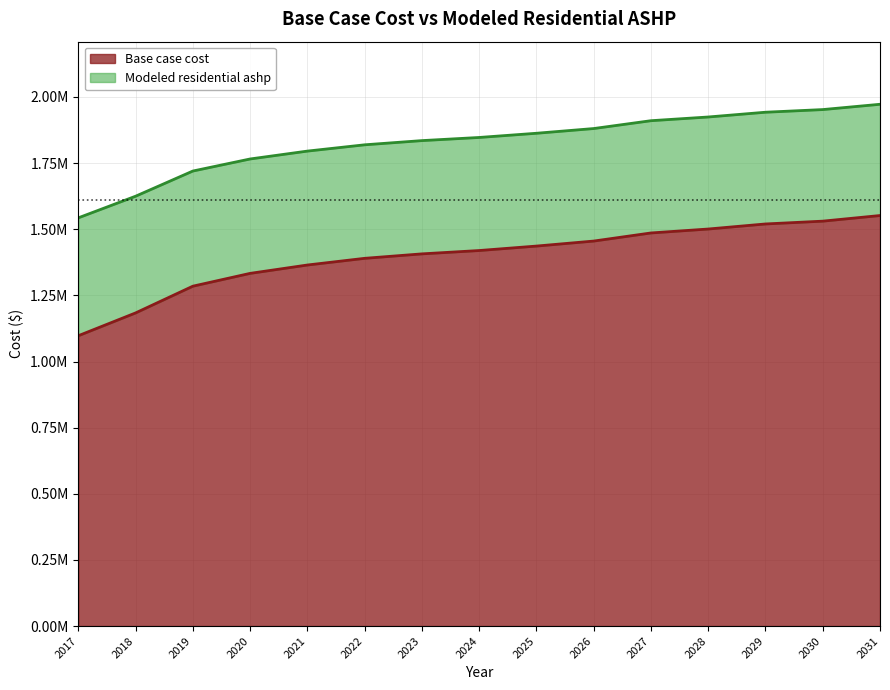

True or false: Base case cost and Modeled residential ashp cross at least once.

False